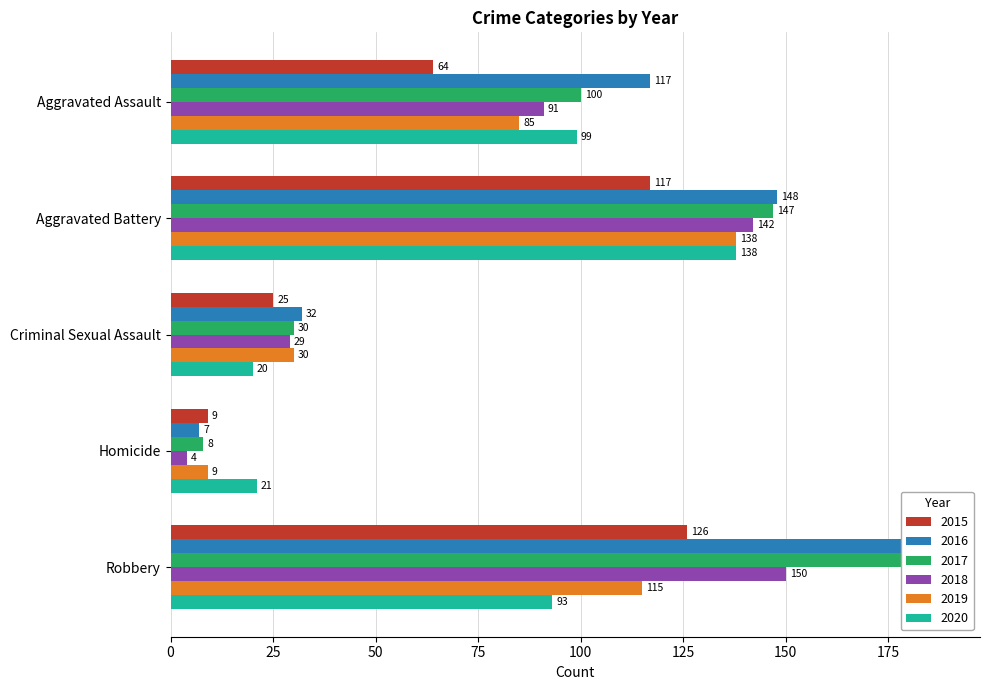

Count the number of data series in this chart.

6